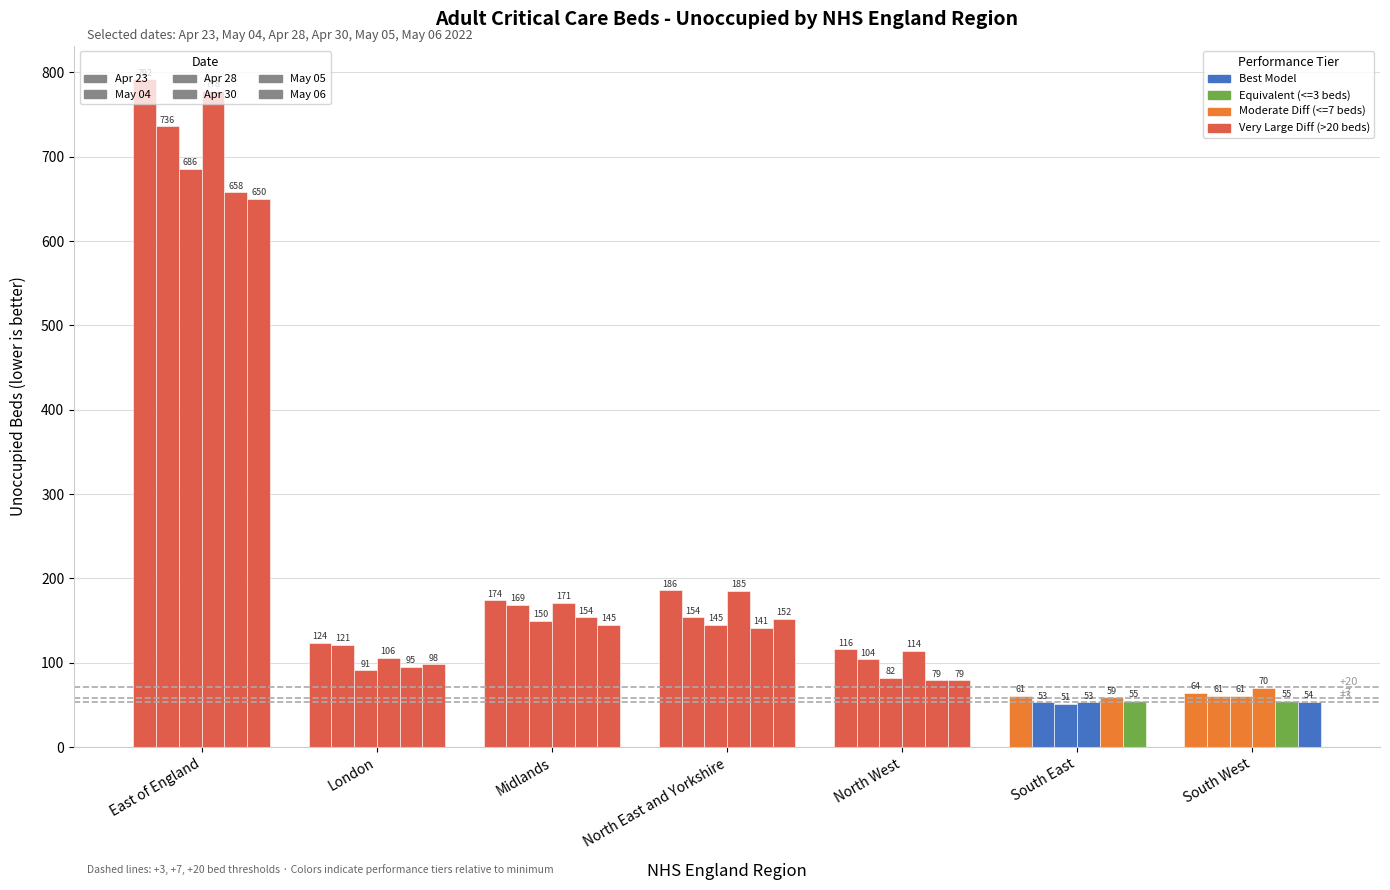

How many data points in May 05 are less than 95?

3